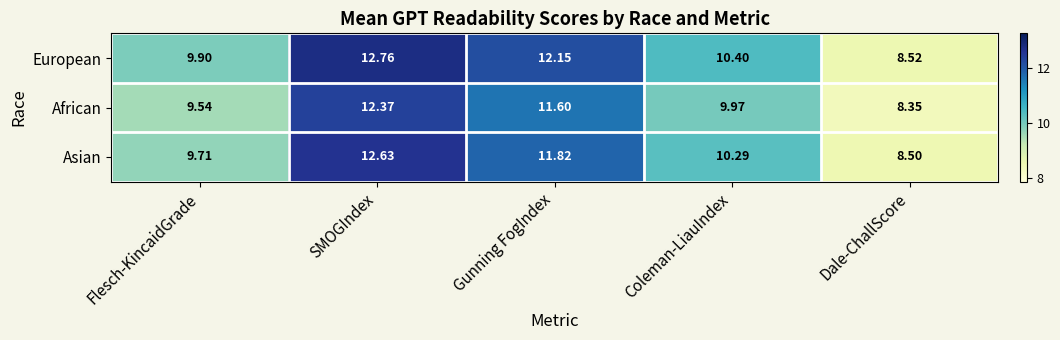

At which label is African closest to 10?

Coleman-LiauIndex